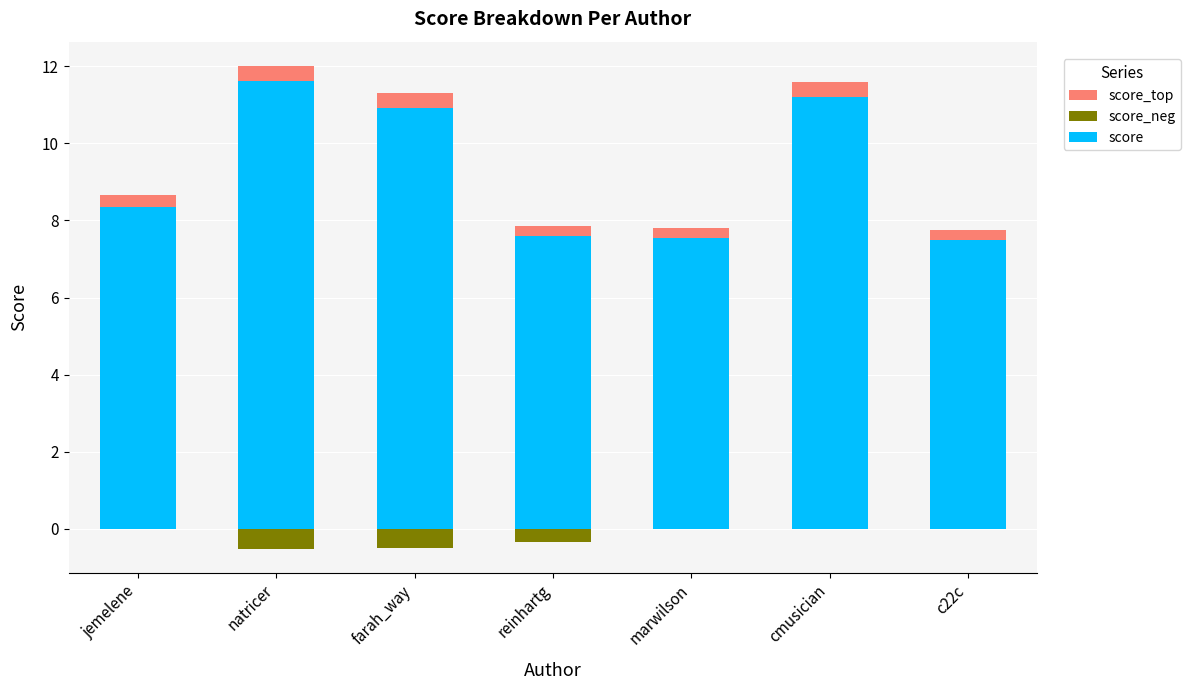

Reading left to right, transcribe all the data shown in this chart.

score: 8.4	11.6	10.9	7.6	7.5	11.2	7.5
score_top: 0.3	0.4	0.4	0.3	0.3	0.4	0.3
score_neg: 0.0	-0.5	-0.5	-0.3	0.0	0.0	0.0